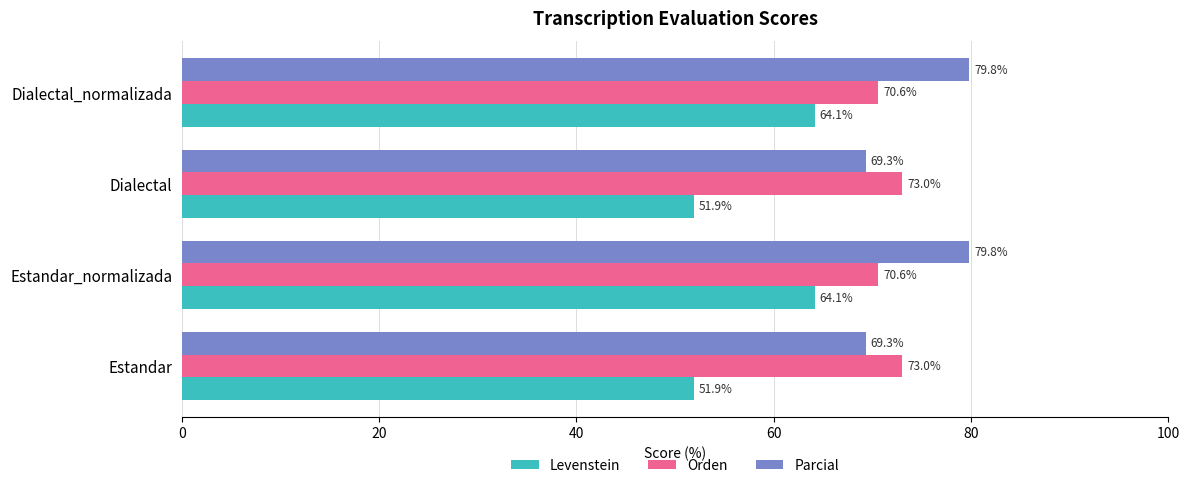

List the series in order of their overall mean, lowest first.

Levenstein, Orden, Parcial